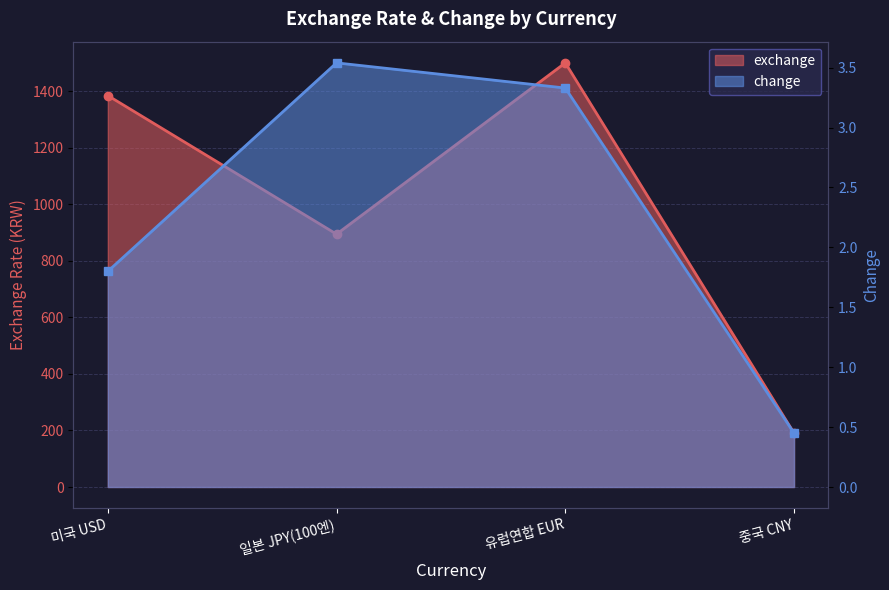

Reading right to left, list all the values displayed in this chart.

exchange: 190.6	1499.9	894.2	1384.3
change: 0.5	3.3	3.5	1.8